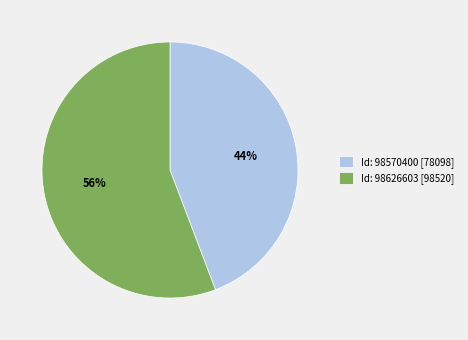

What is the ratio of the value at Id: 98626603 [98520] to the value at Id: 98570400 [78098]?

1.3